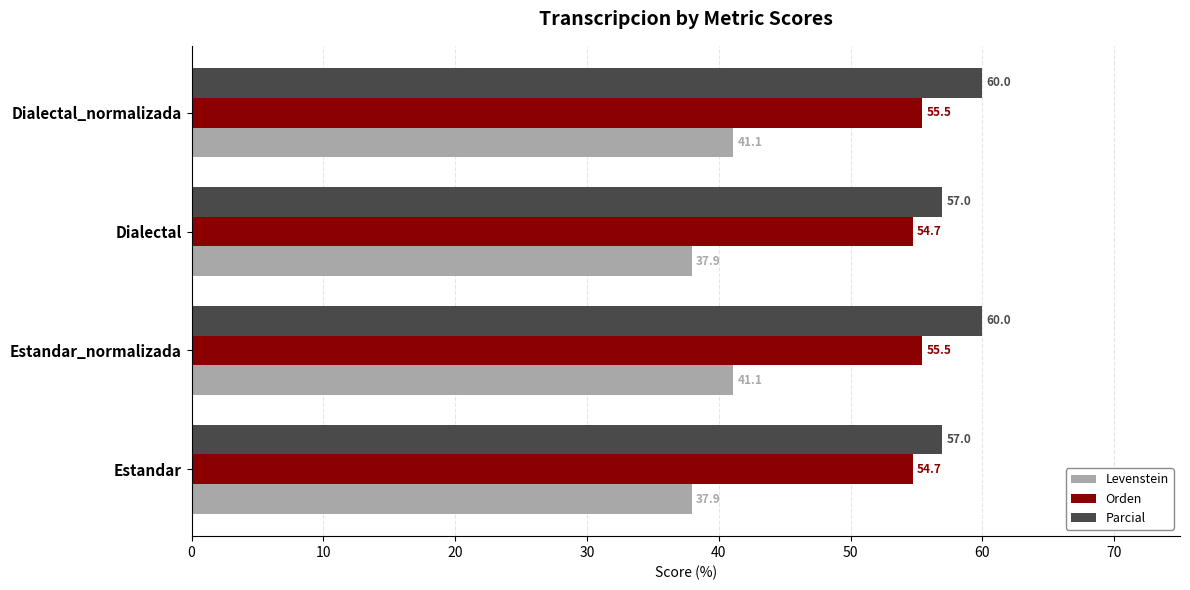

Which series has the widest spread of values?

Levenstein